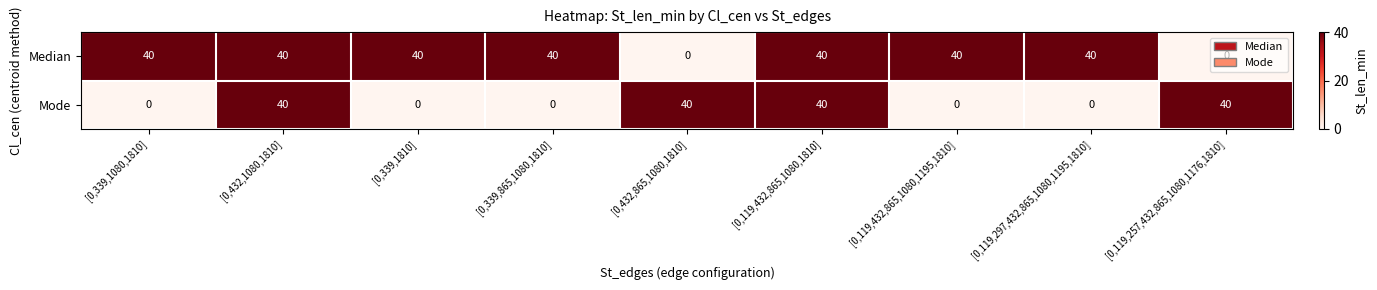

The Mode series shows 40 at [0,119,432,865,1080,1810]. True or false?

True